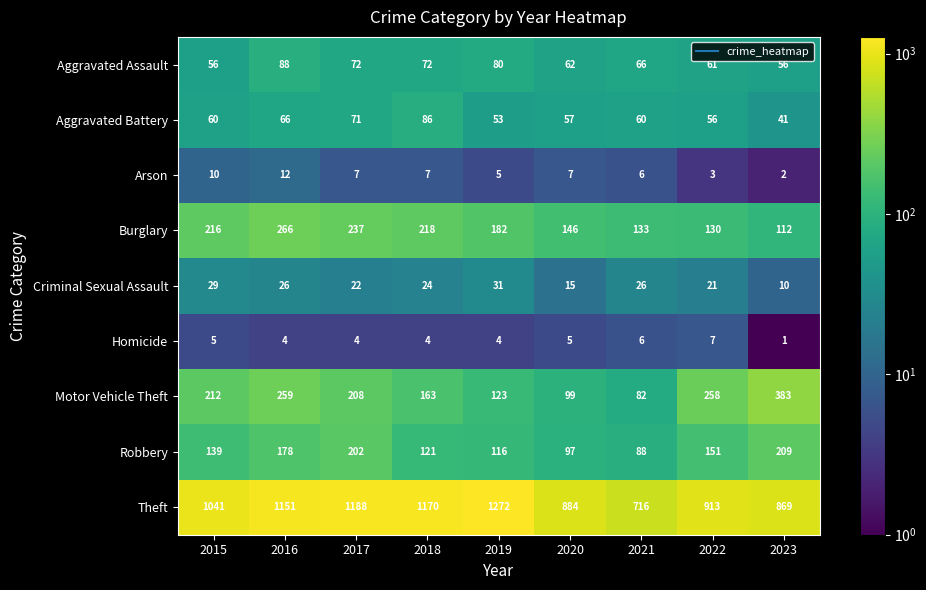

At 2017, list the series in order from smallest to largest.

Homicide, Arson, Criminal Sexual Assault, Aggravated Battery, Aggravated Assault, Robbery, Motor Vehicle Theft, Burglary, Theft